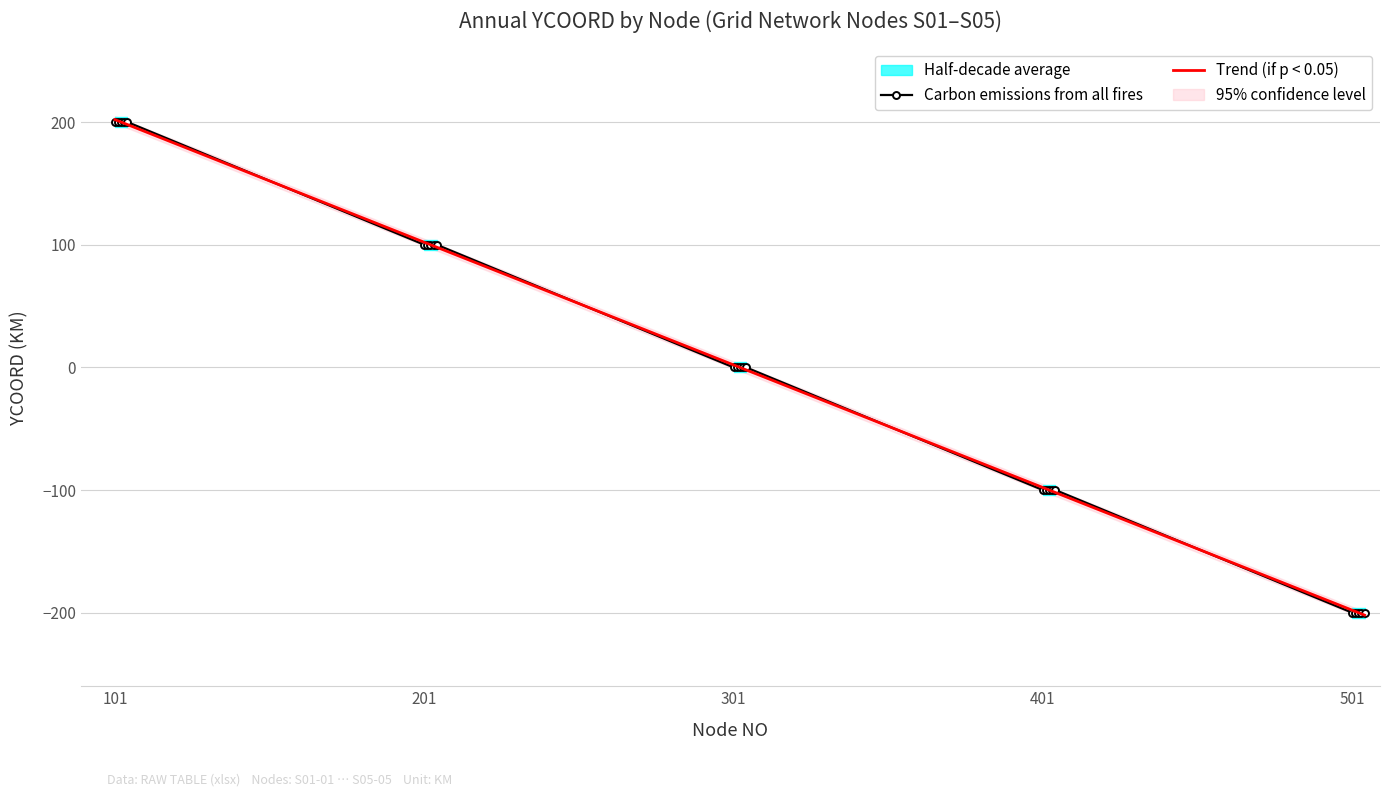

What is the lowest value of the Carbon emissions from all fires series?

-200.0